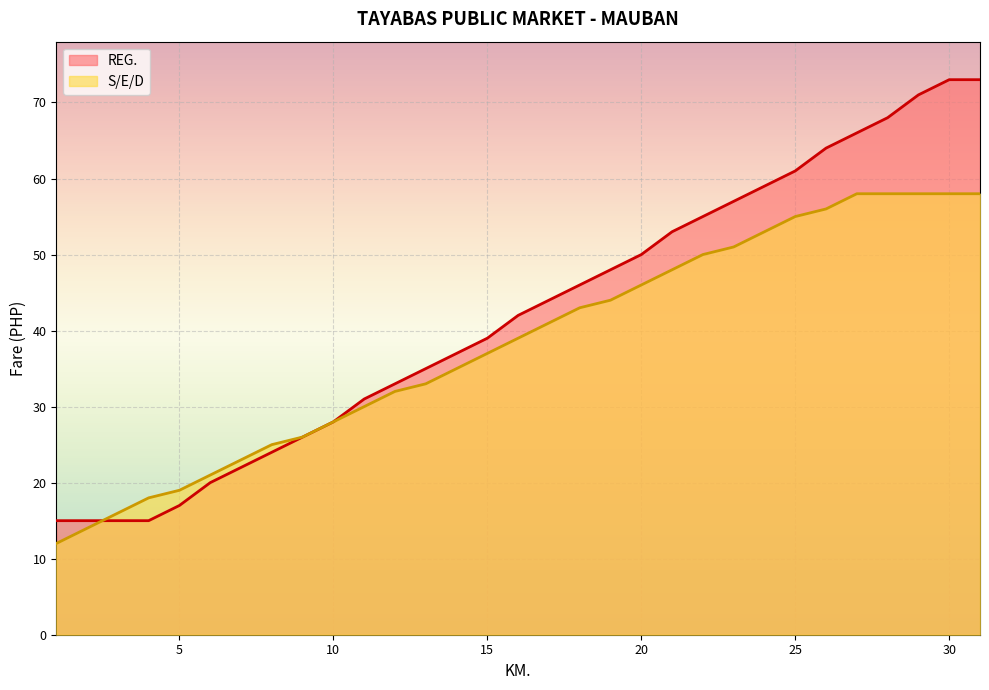

True or false: S/E/D has more than 1 interior local peaks.

False